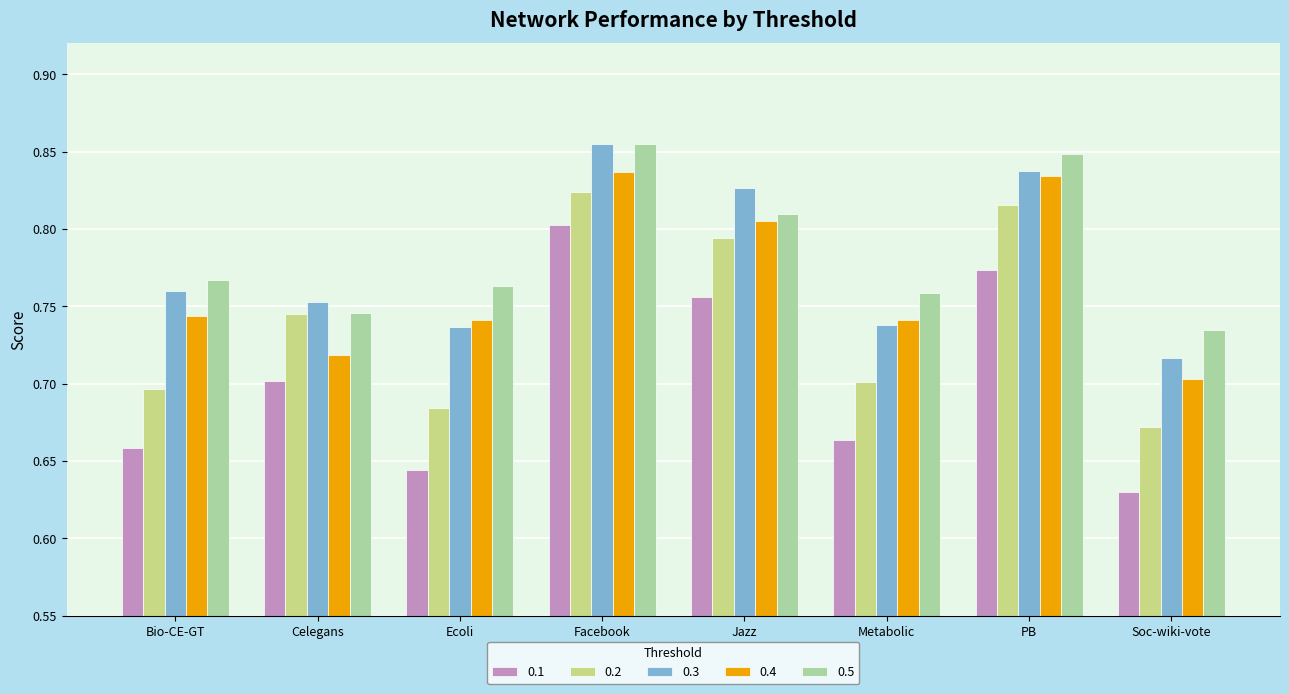

How many categories are shown in the chart?

8